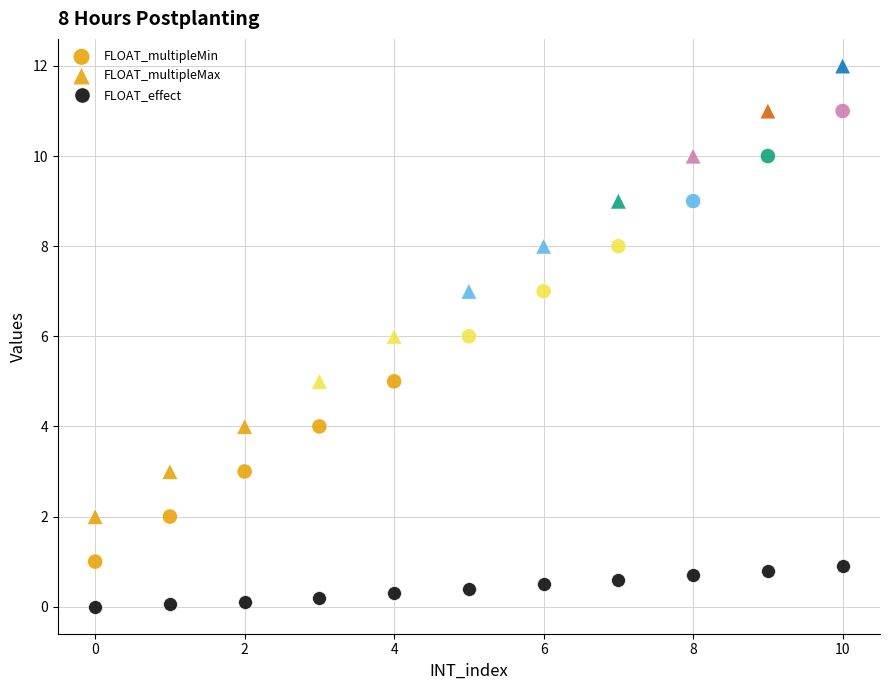

How many data points are displayed?

33